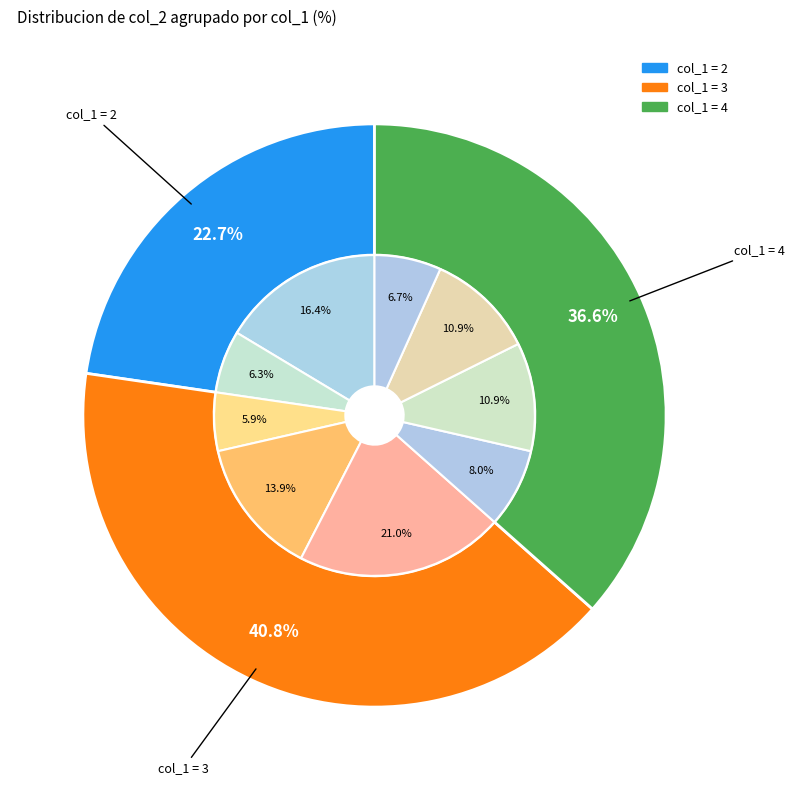

Does 2 account for over 50% of the chart?

No